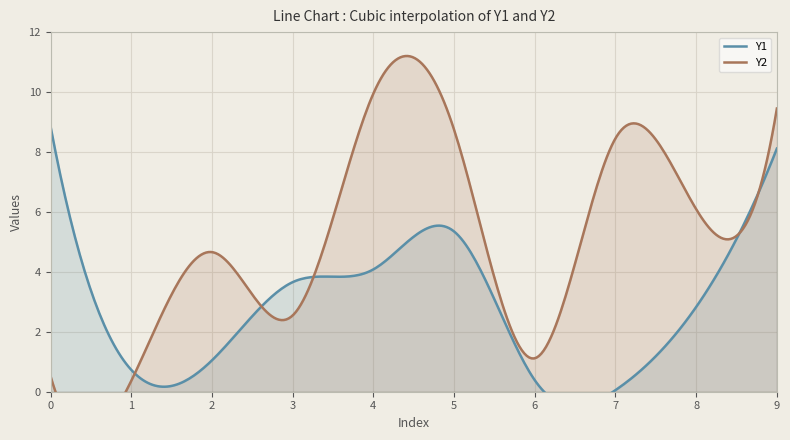

Reading right to left, what are all the values shown in this chart?

Y1: 8.1	2.8	0.1	0.4	5.3	4.1	3.7	1.1	0.7	8.8
Y2: 9.5	6.1	8.5	1.1	8.7	10.0	2.5	4.7	0.4	0.5